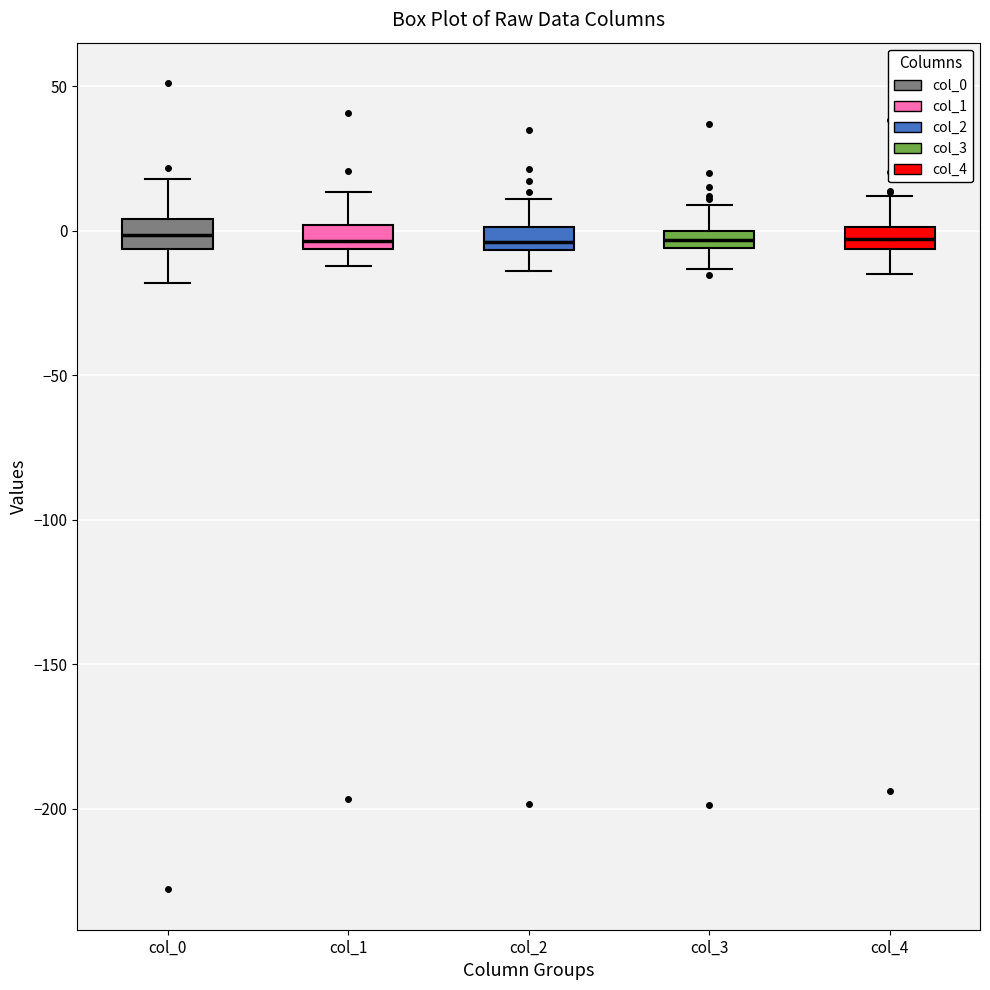

Where does the upper whisker of the box for col_4 end on the y-axis? The values are not printed on the chart, so give them approximately, as read against the axis.

10